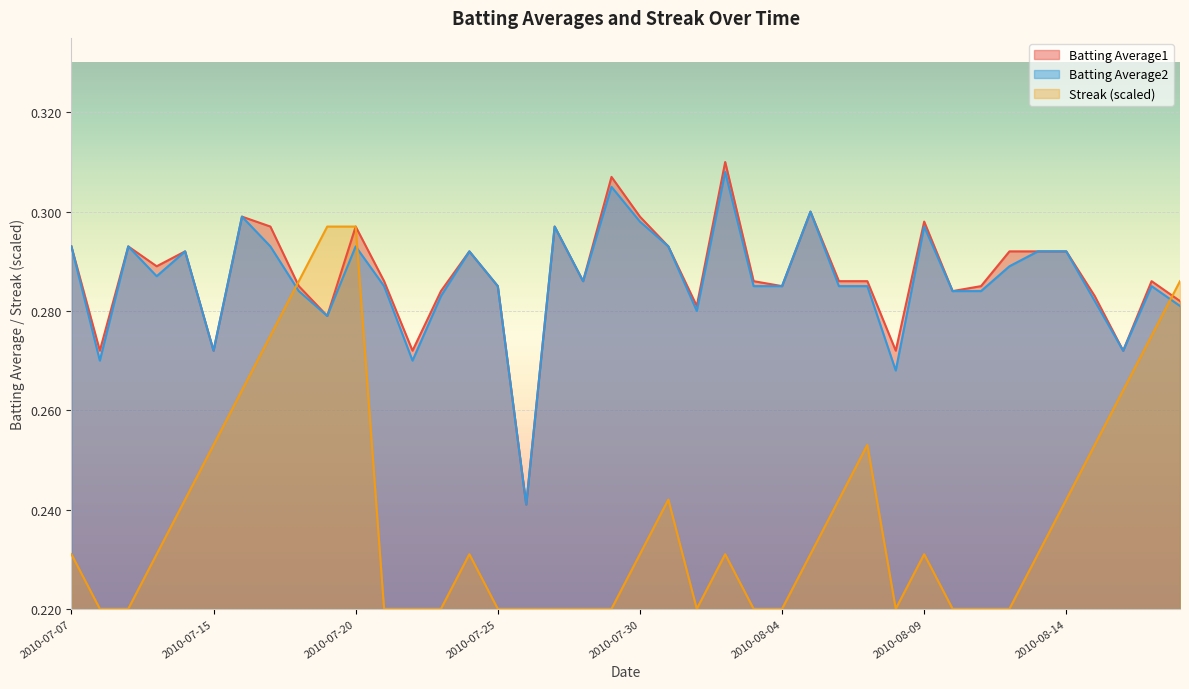

True or false: Batting Average2 has a value of 0.5 at 2010-07-31.

False